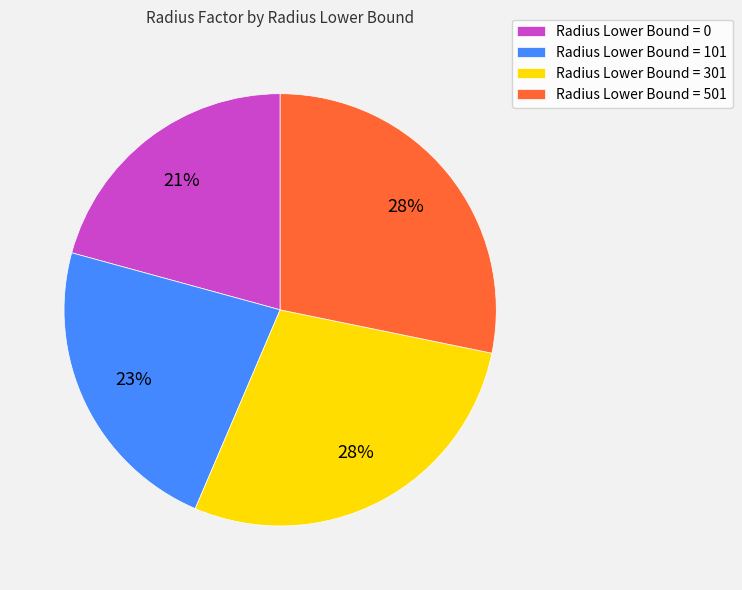

Is the sum of Radius Lower Bound = 101 and Radius Lower Bound = 301 greater than half?

Yes